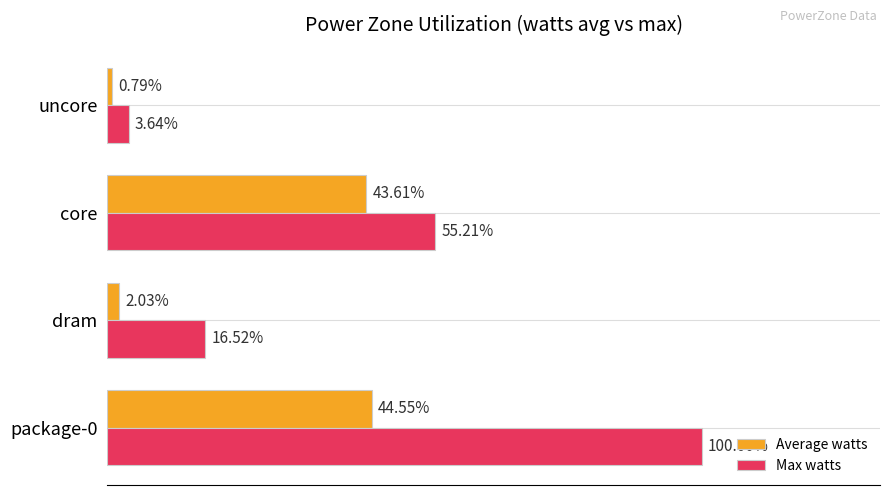

Is the value of Average watts at uncore greater than the value of Max watts at core?

No